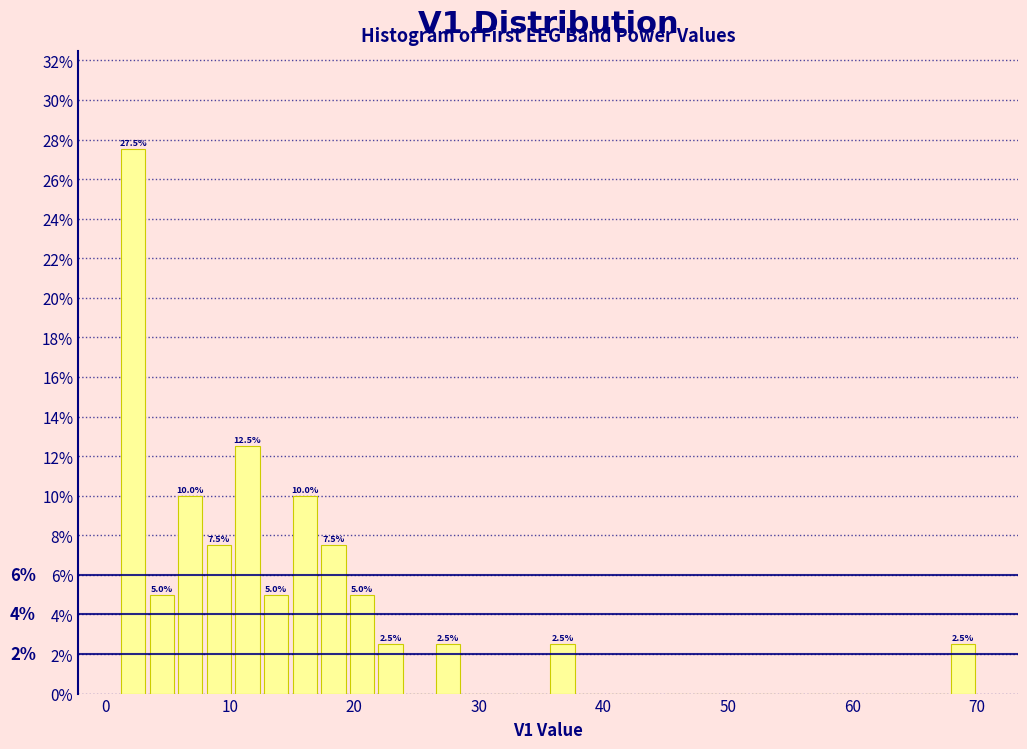

Read against the x-axis, roughly where is the centre of the tallest bar?

2